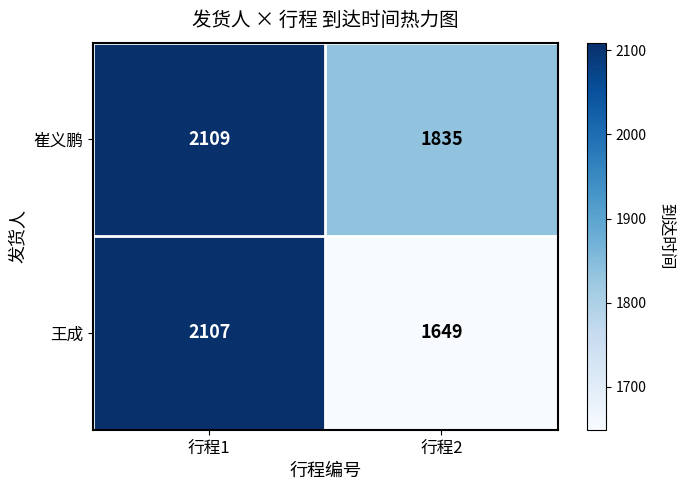

Reading left to right, what are all the values shown in this chart?

崔义鹏: 2109	1835
王成: 2107	1649